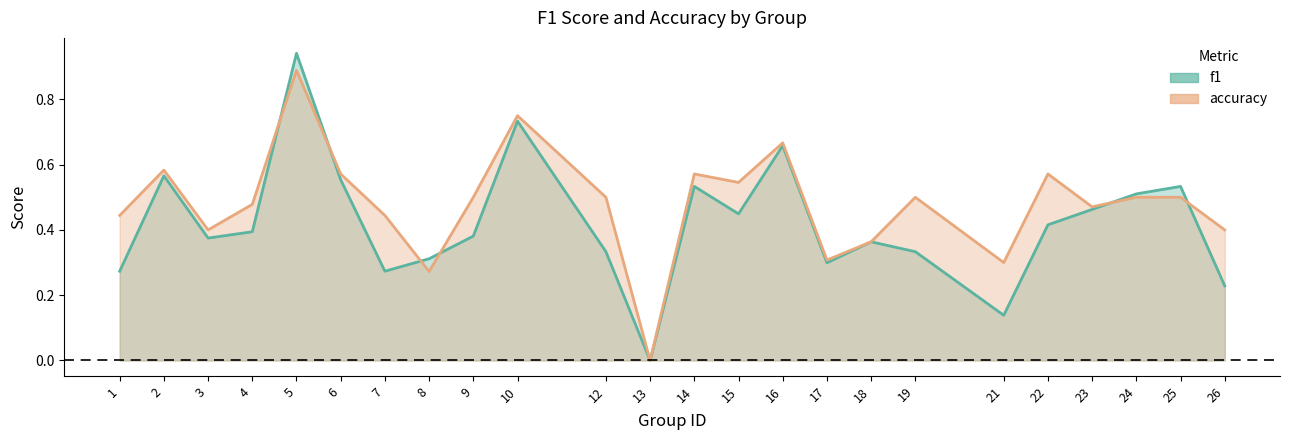

What is the value of the f1 point at the 11th from the left?

0.3